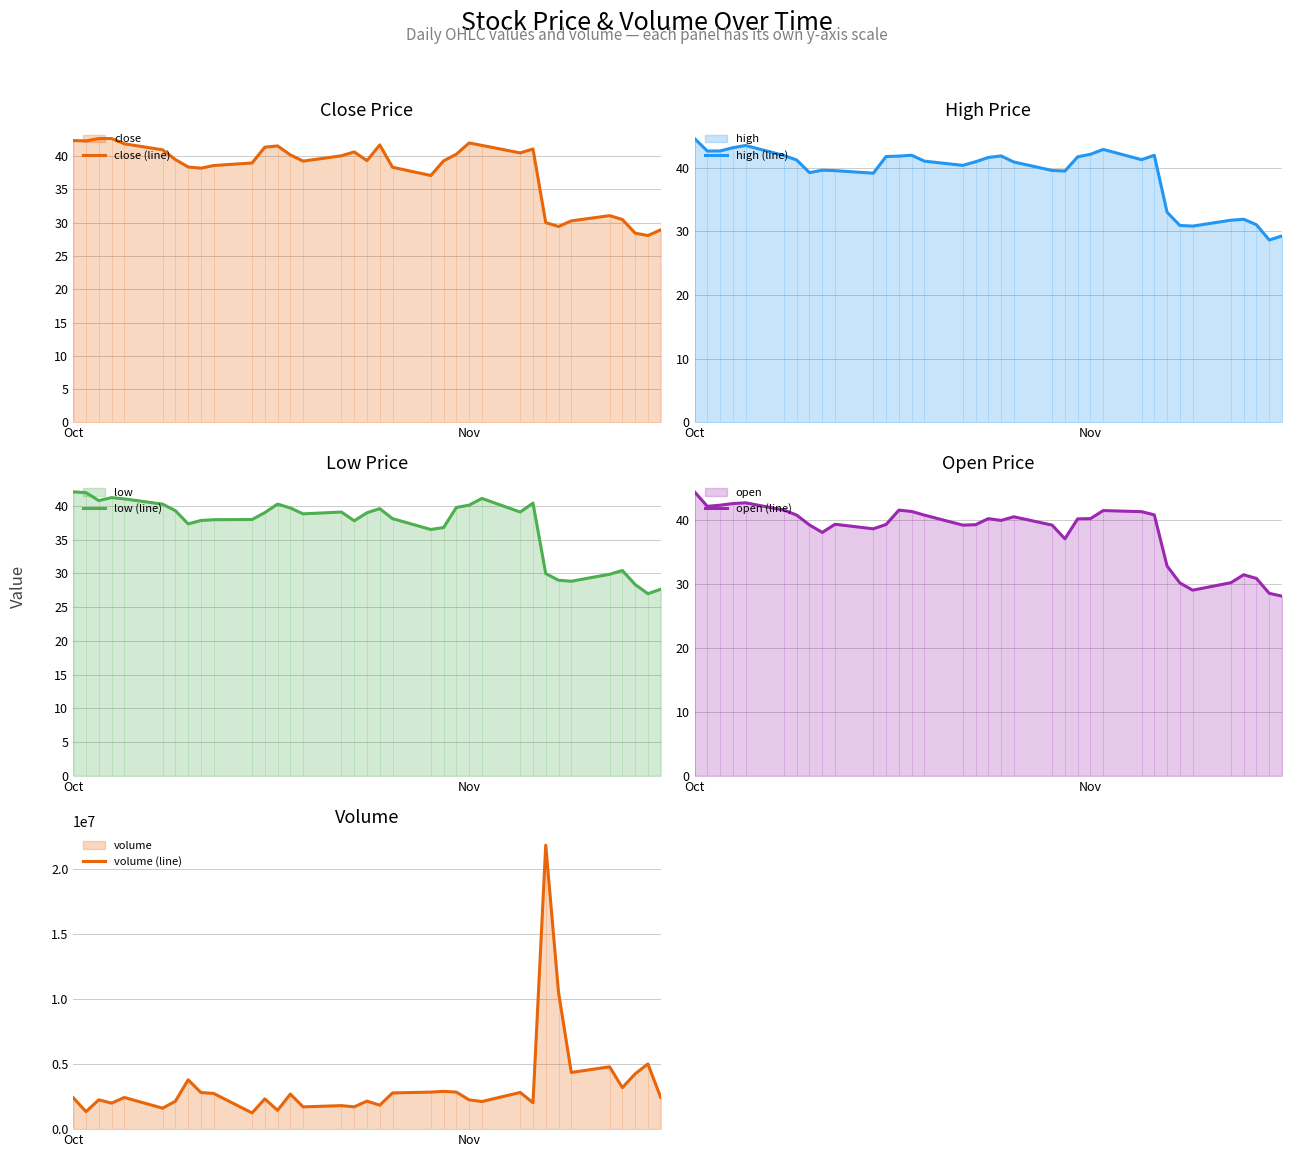

What is the greatest value displayed?

21847300.0